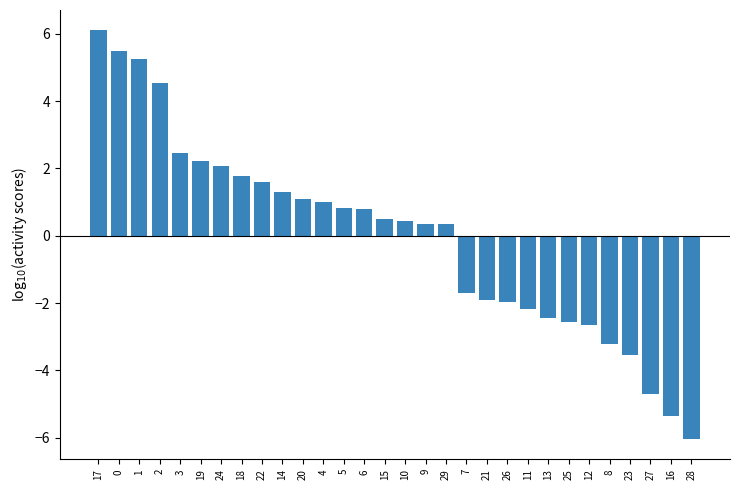

What is the difference between the values at 18 and 28?

7.8